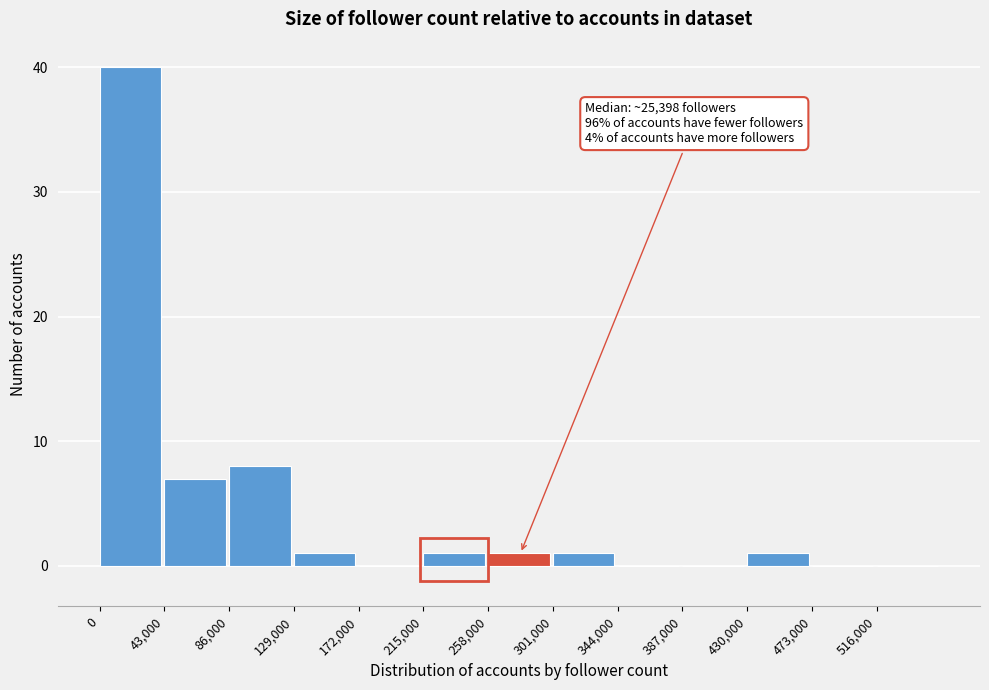

Over which range of the x-axis is the bar tallest?

0 to 43000